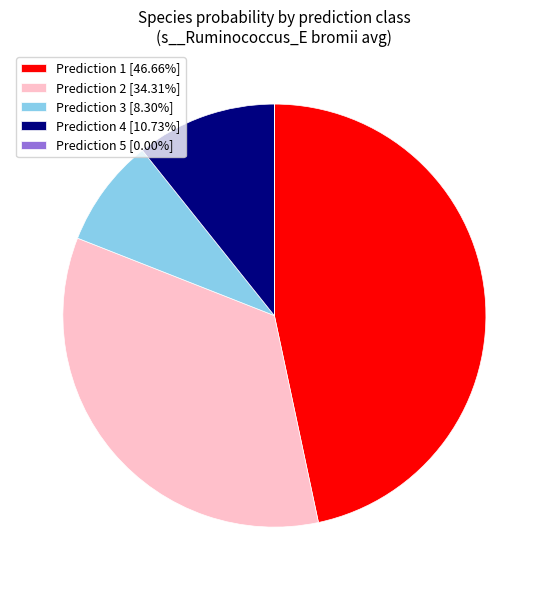

Approximately how many times larger is the value at Prediction 2 [34.31%] compared to Prediction 1 [46.66%]?

0.7